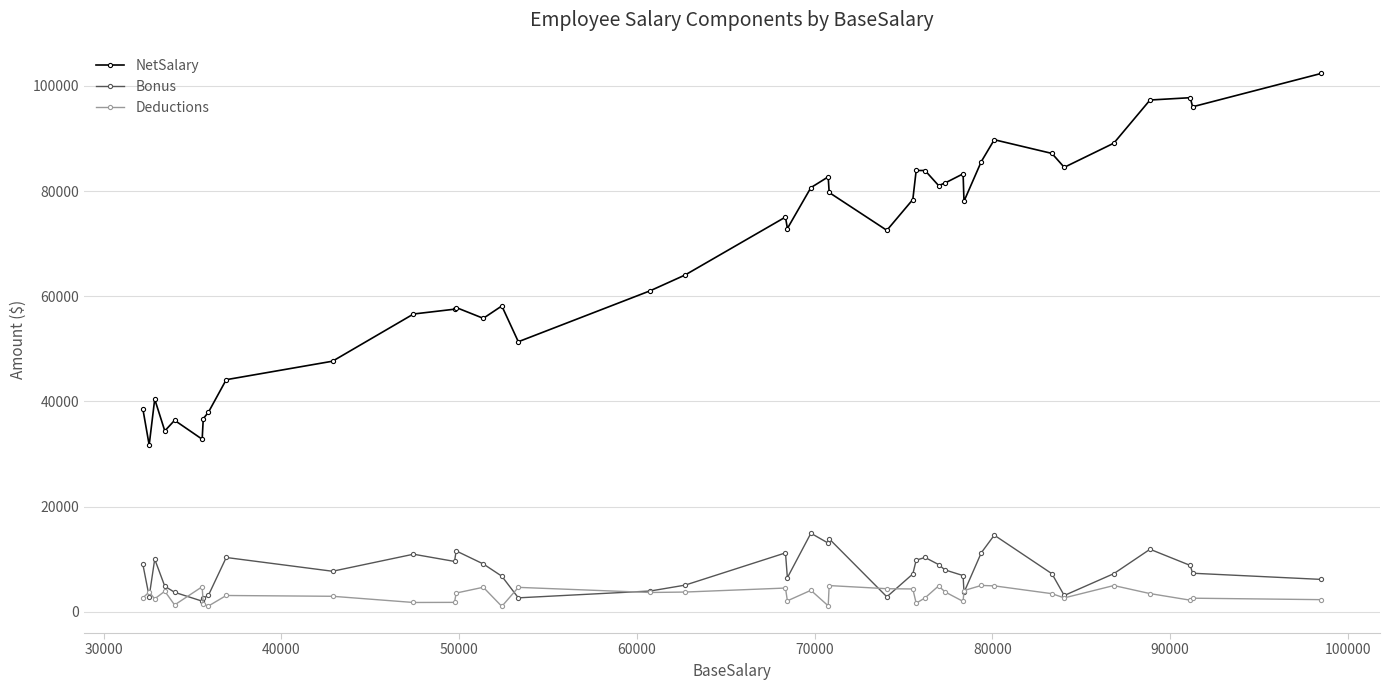

True or false: Deductions and NetSalary cross at least once.

False